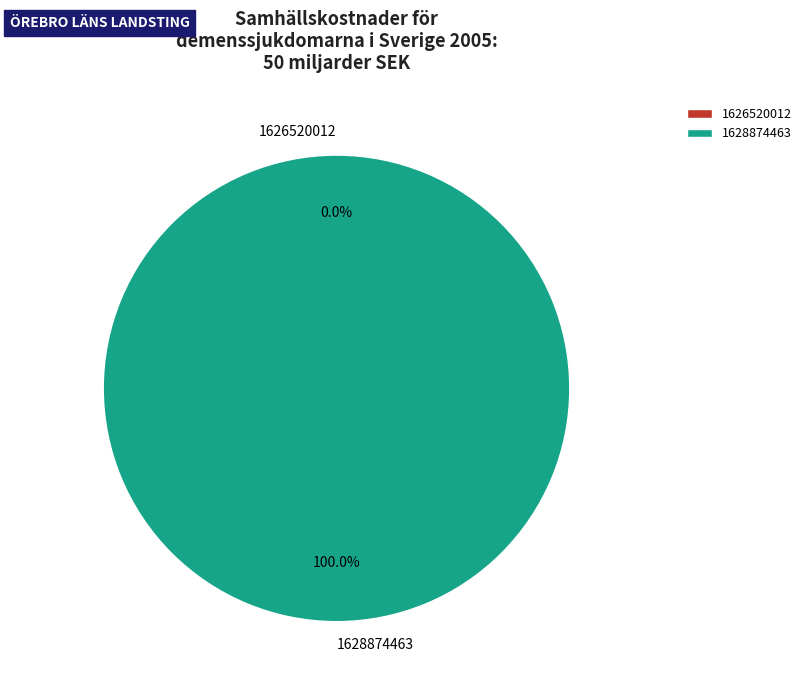

What portion of the pie excludes 1626520012?

100.0%